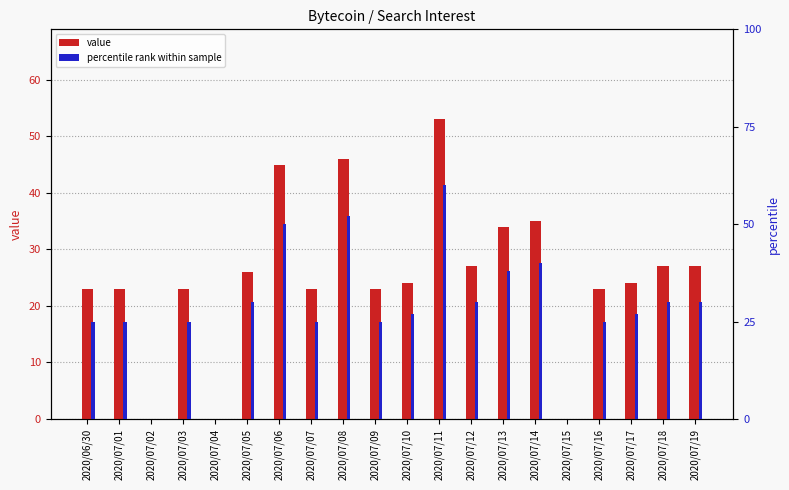

What value does the value series have at 2020/07/12?

27